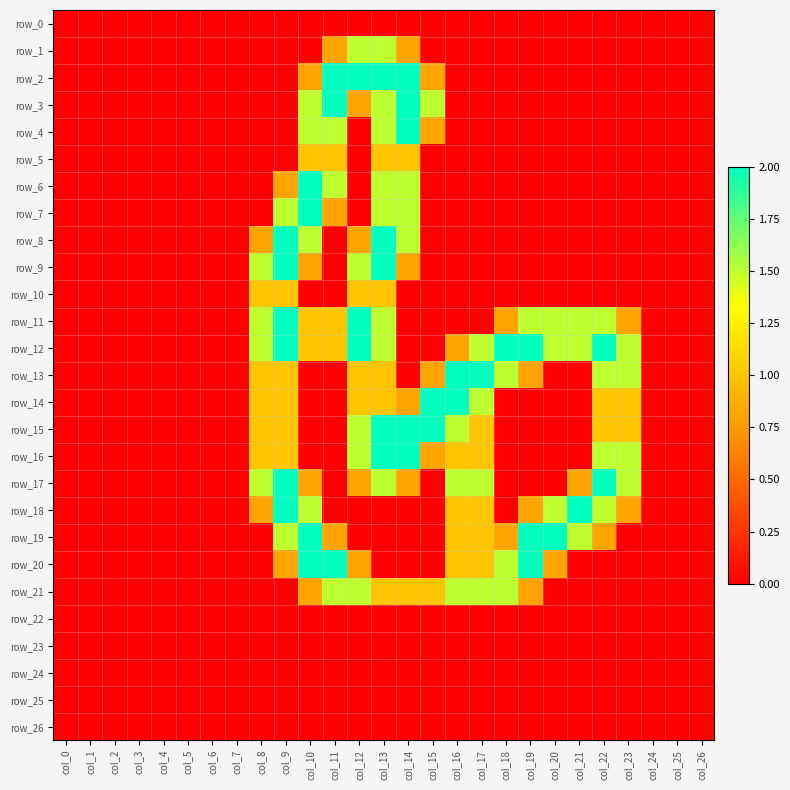

List the labels in order of row_23 value, smallest first.

col_0, col_1, col_2, col_3, col_4, col_5, col_6, col_7, col_8, col_9, col_10, col_11, col_12, col_13, col_14, col_15, col_16, col_17, col_18, col_19, col_20, col_21, col_22, col_23, col_24, col_25, col_26